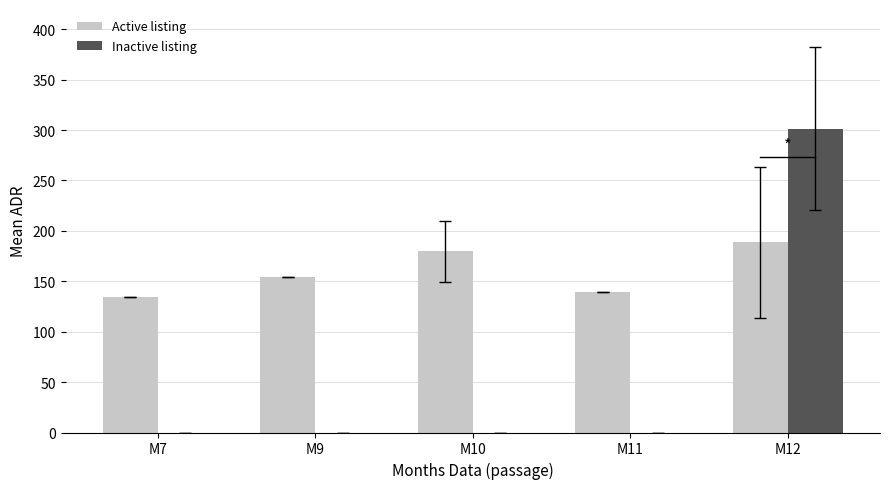

Where is Active listing nearest to the value 161?

M9